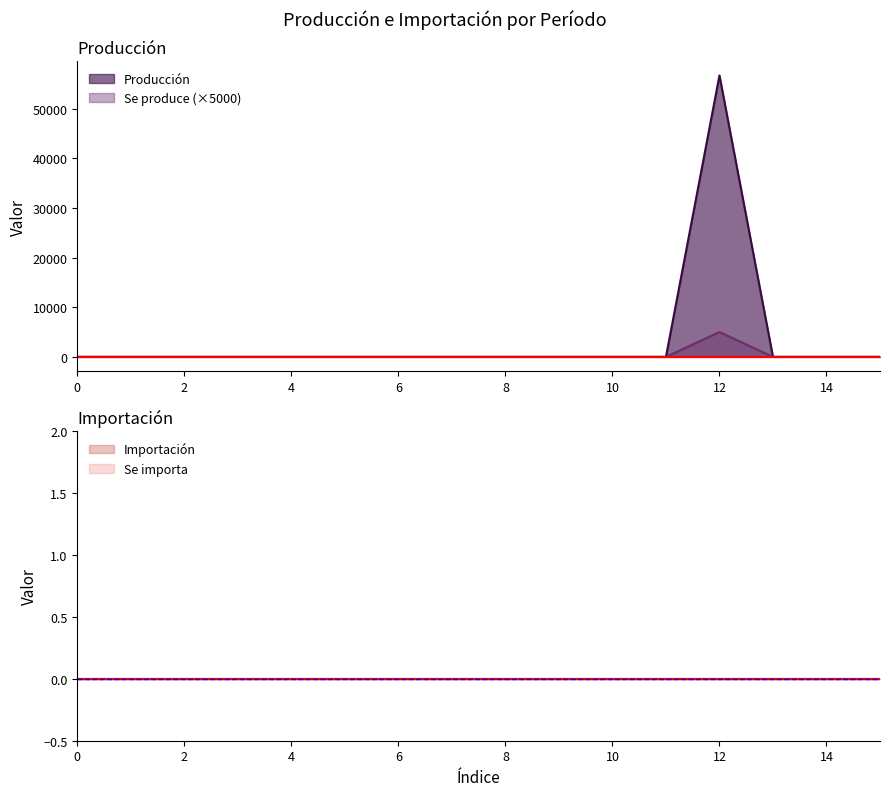

How many lines are shown in the chart?

2